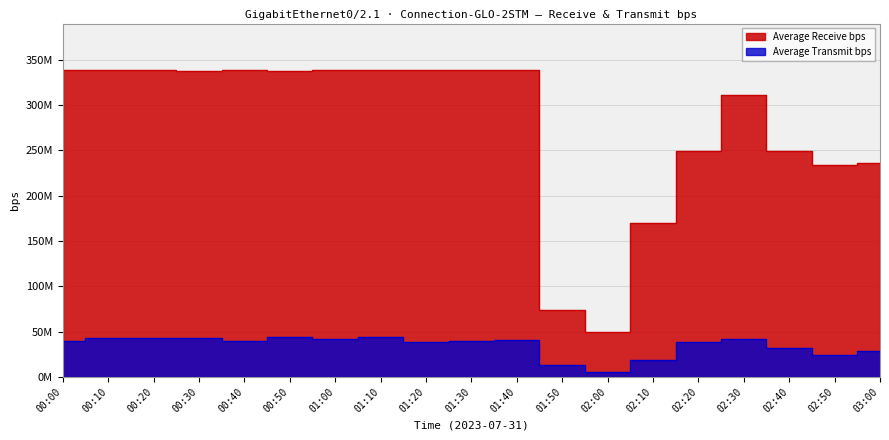

At which category does Average Receive bps reach its first local peak?

00:40